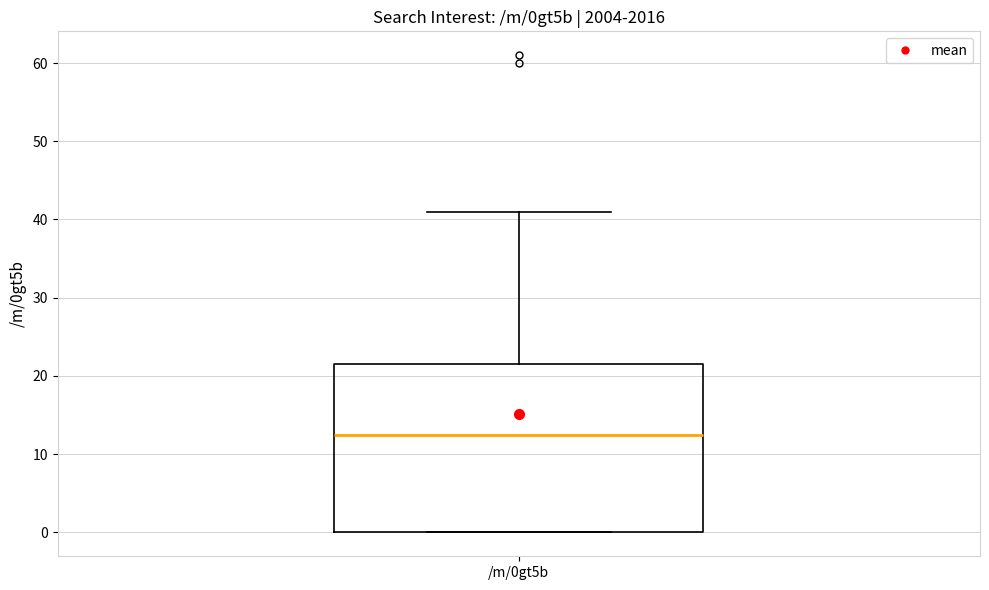

Transcribe this box plot: give where the median line is, the range the box spans, and where the two whiskers end, as read against the y-axis. The values are not printed on the chart, so give them approximately, as read against the axis.

median 13, box 0 to 22, whiskers 0 to 41